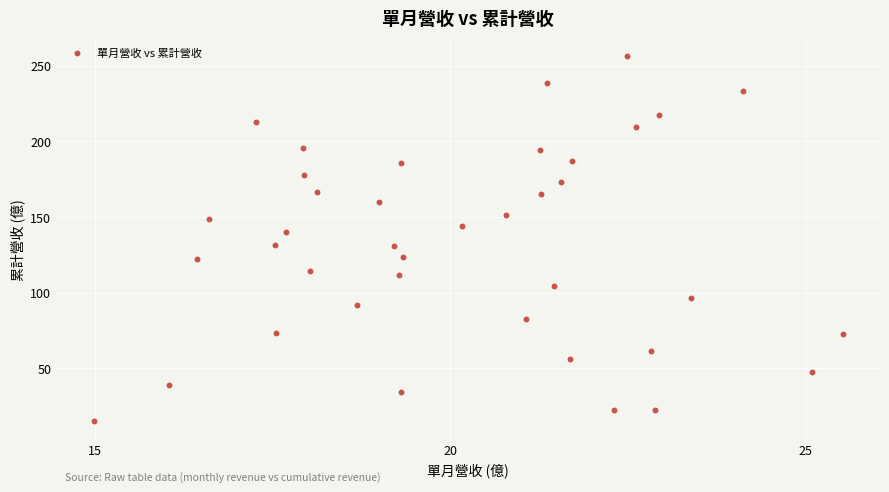

What is the range of X values (max minus min)?

10.5